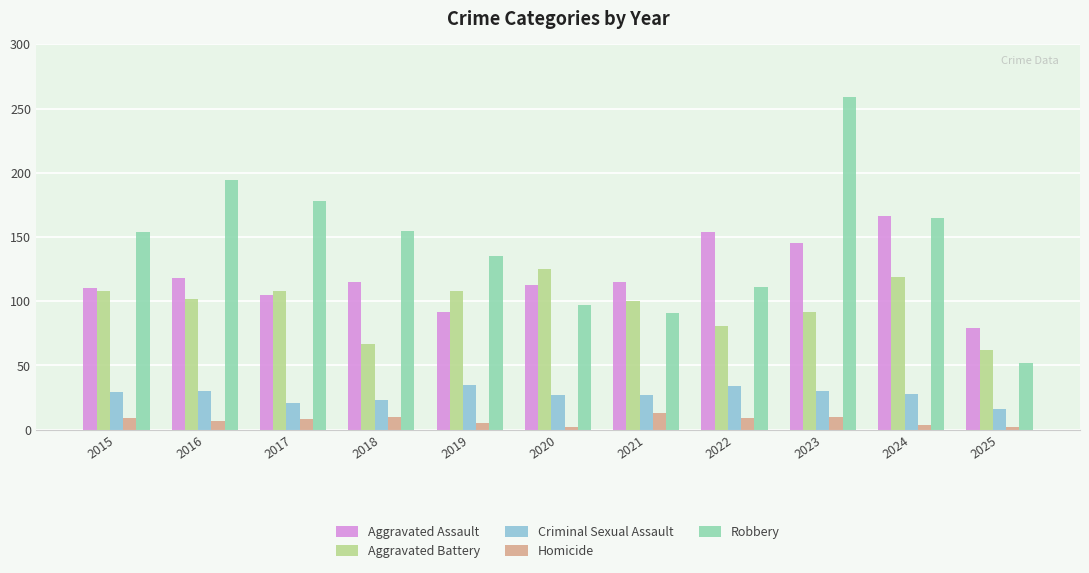

What is the sum of all Criminal Sexual Assault values?

300